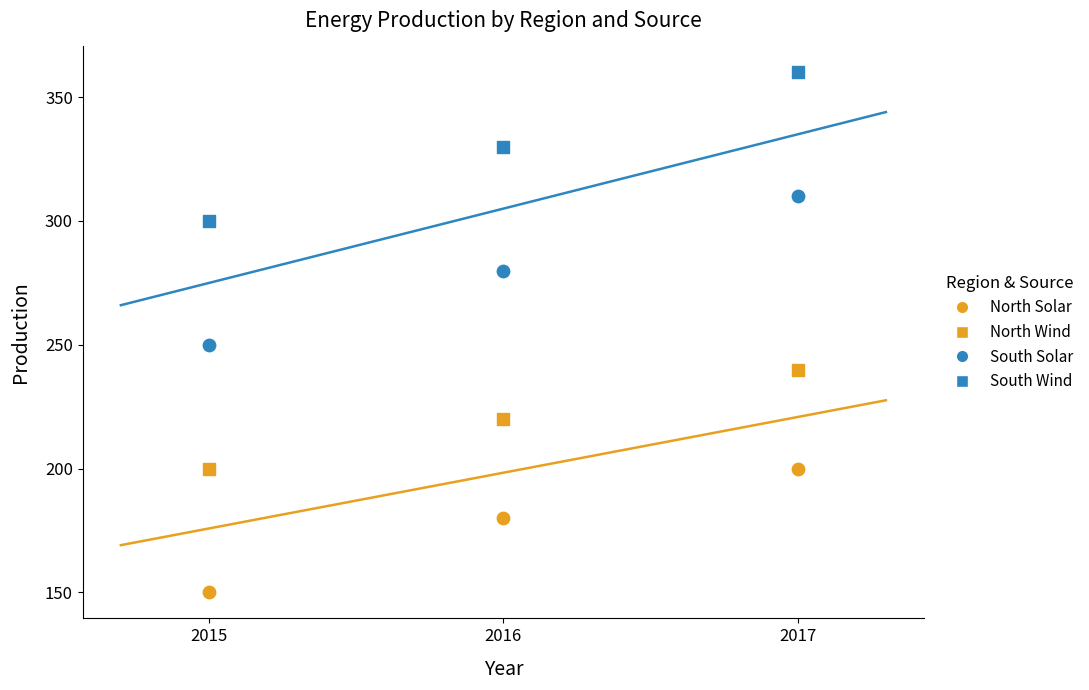

How many data points are displayed?

12